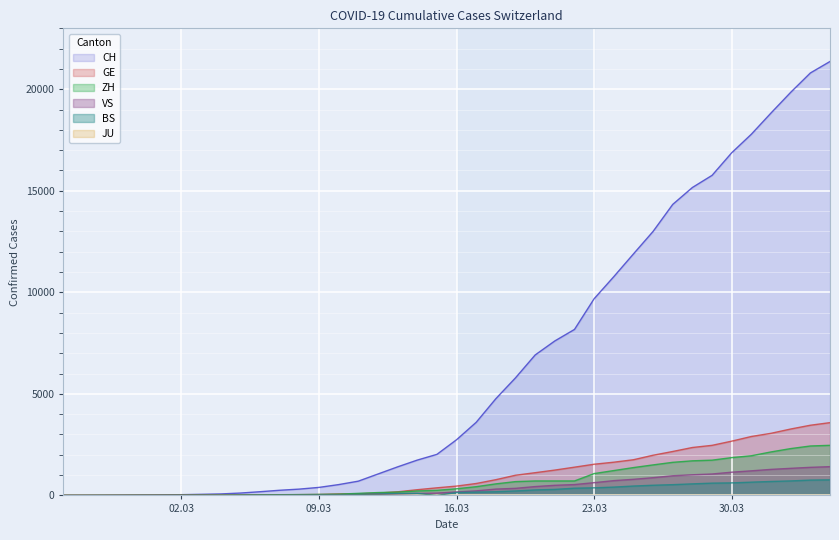

Which series has the widest spread of values?

CH